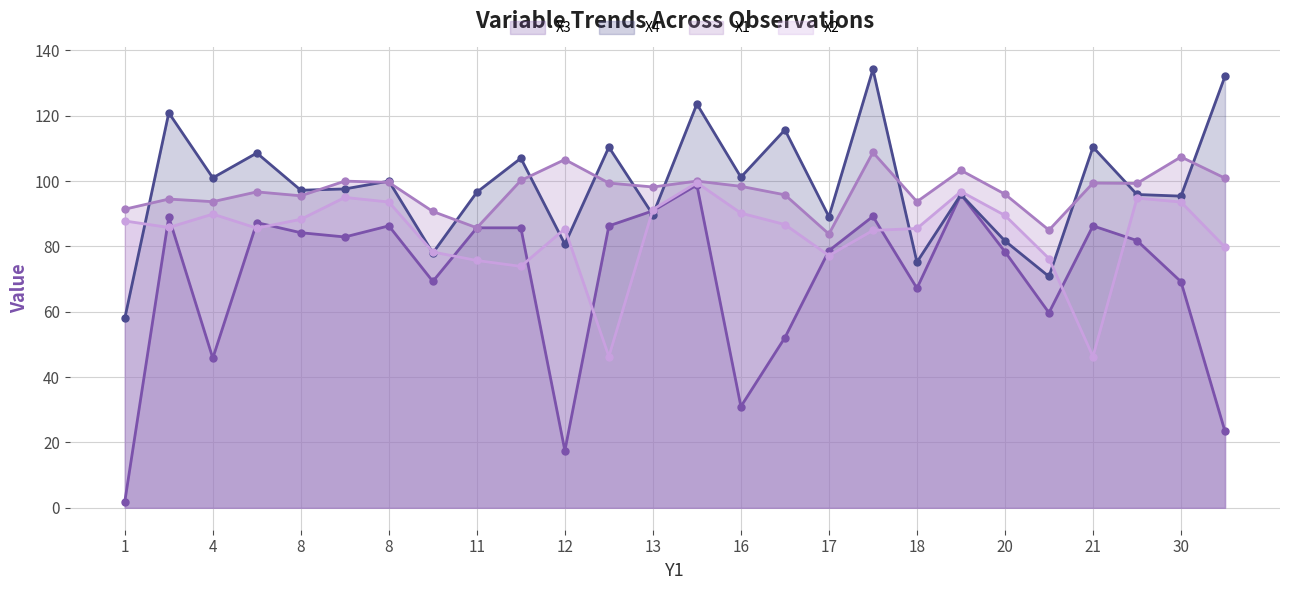

What is the value of the X1 point at the 9th from the left?

90.7